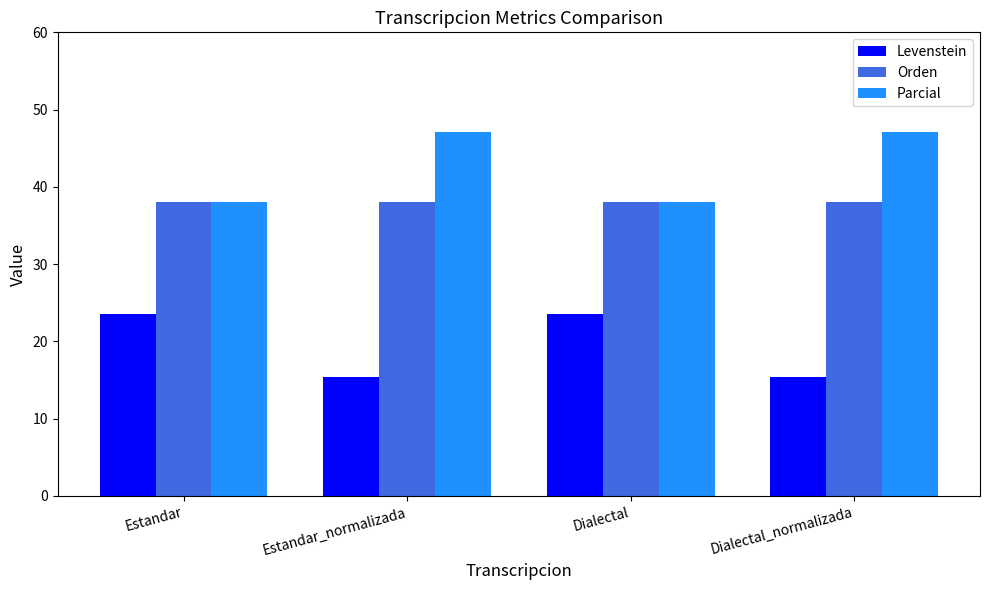

What is the difference between the highest and lowest values at Estandar?

14.6